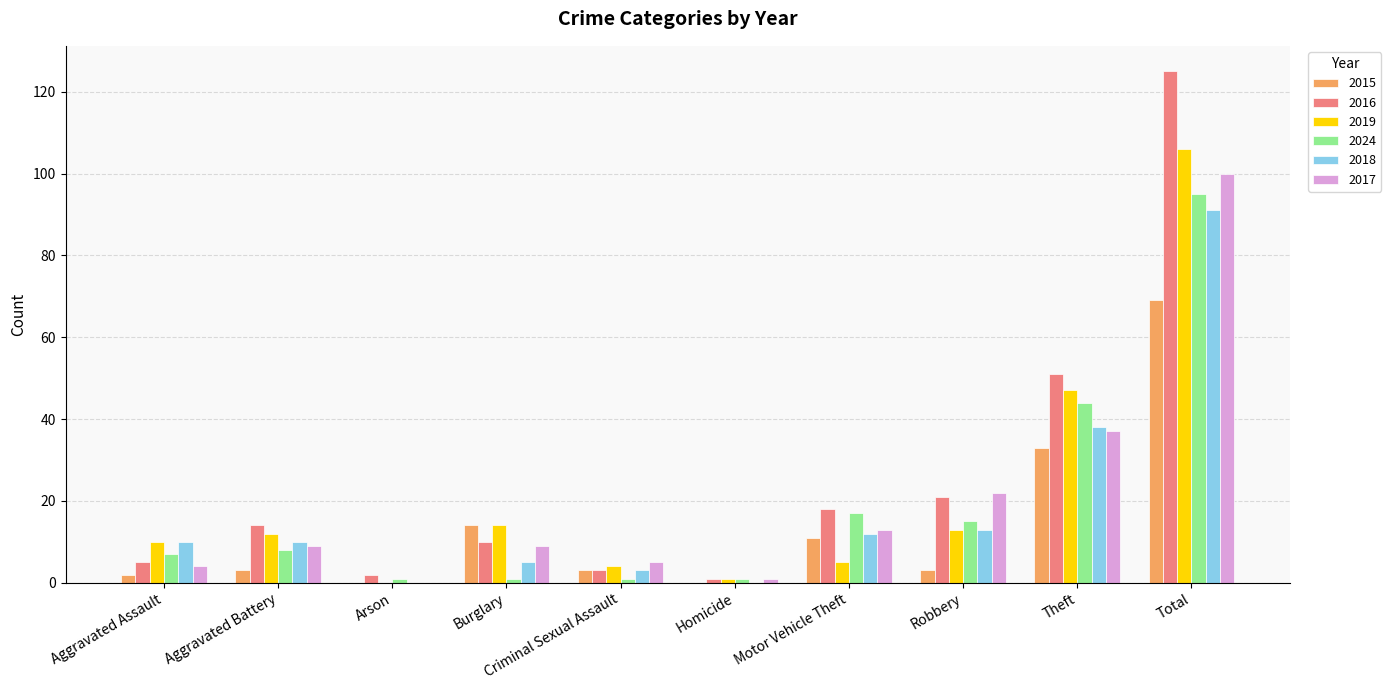

What is the maximum value shown in the chart?

125